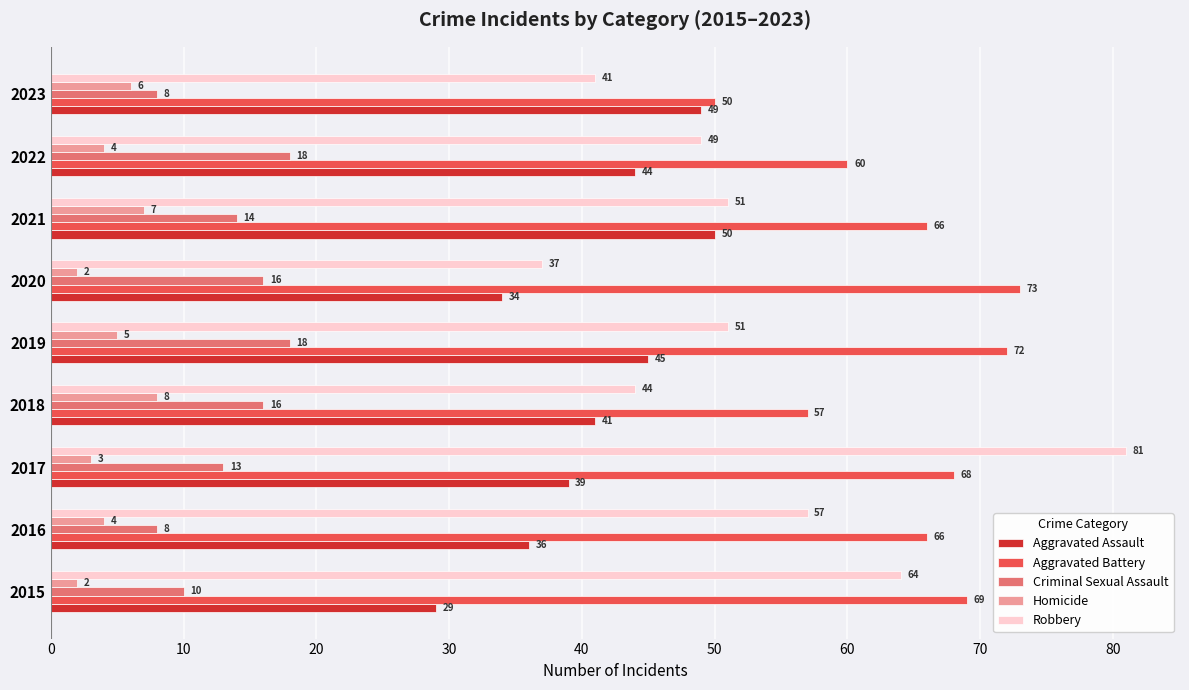

What is the sum of all Criminal Sexual Assault values?

121